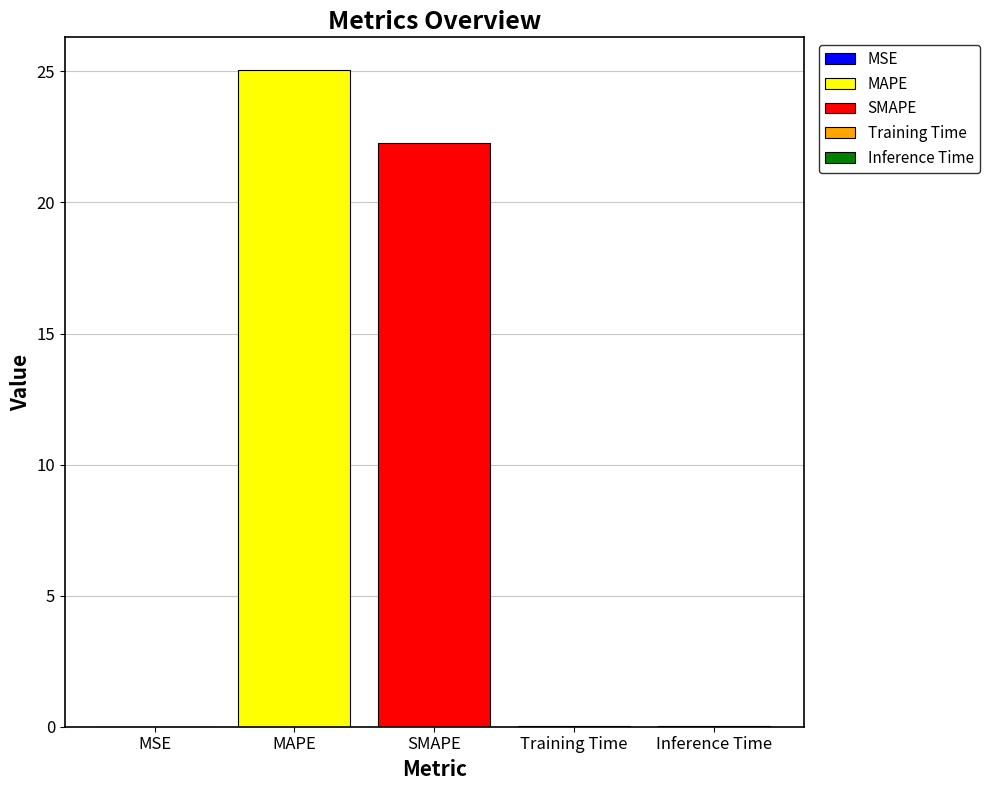

The value of MAPE at SMAPE is 32.9. True or false?

False